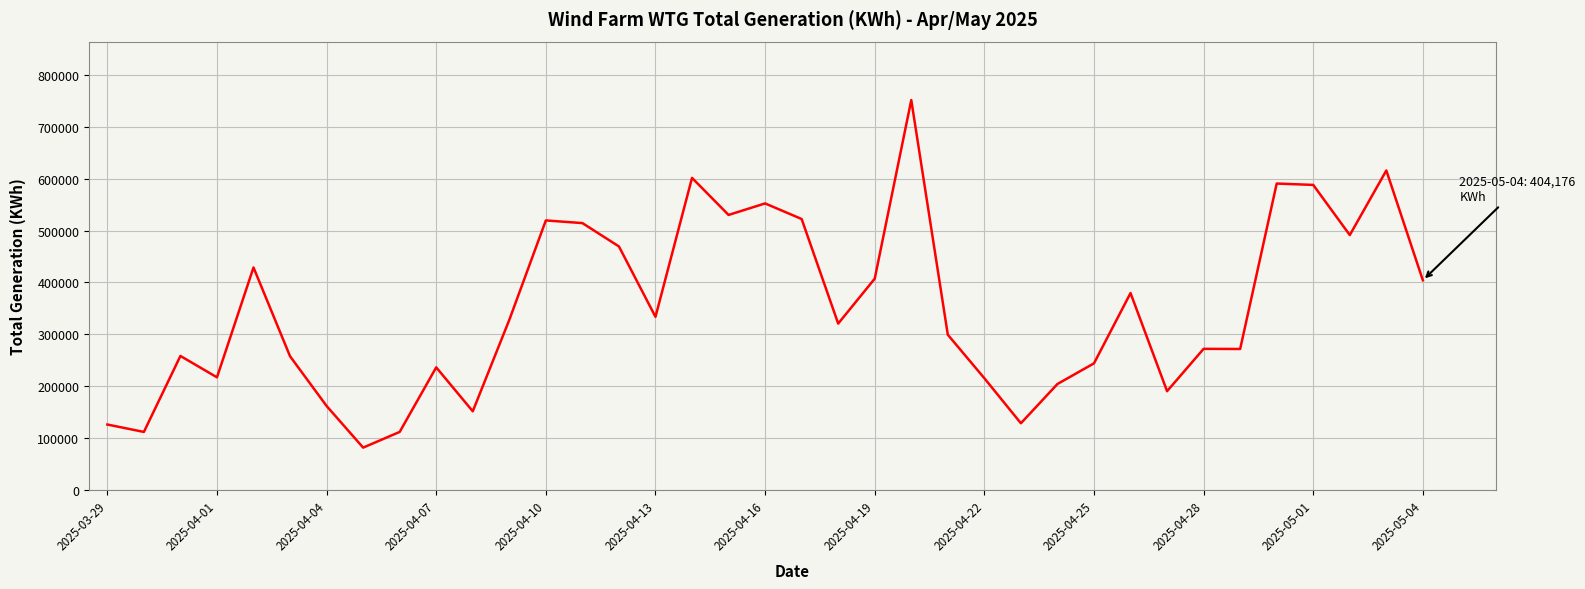

How many lines are shown in the chart?

1